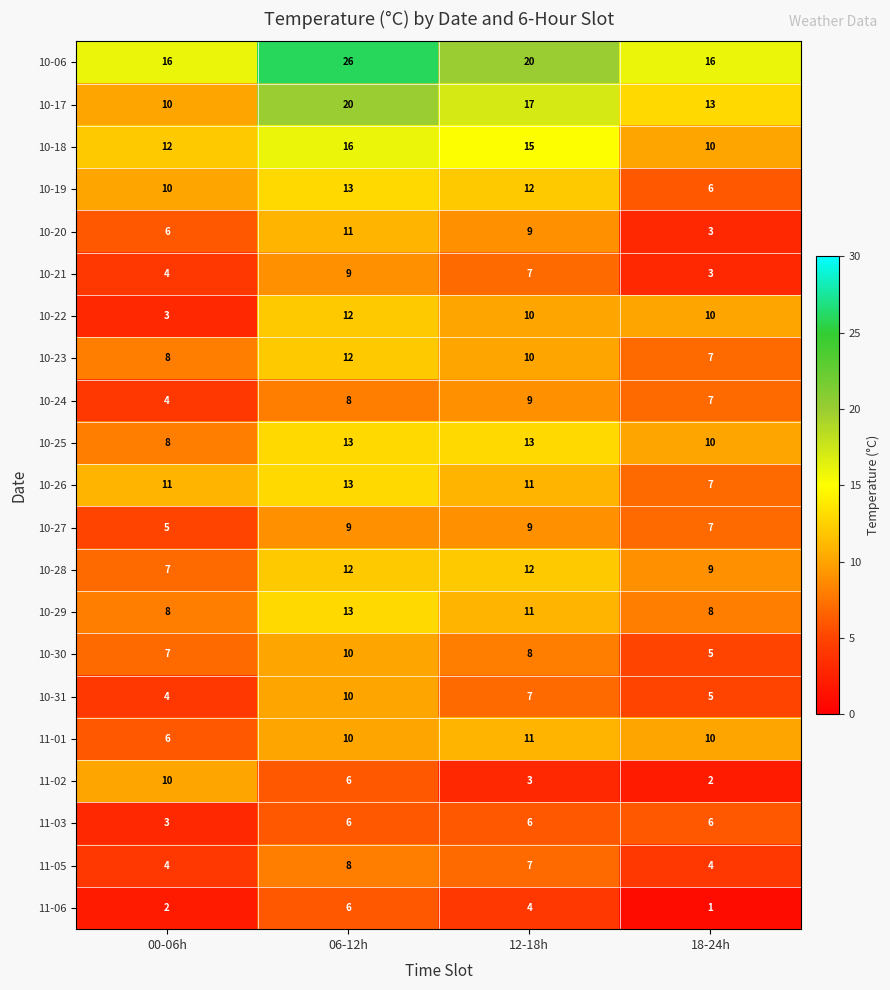

Count the number of data series in this chart.

21